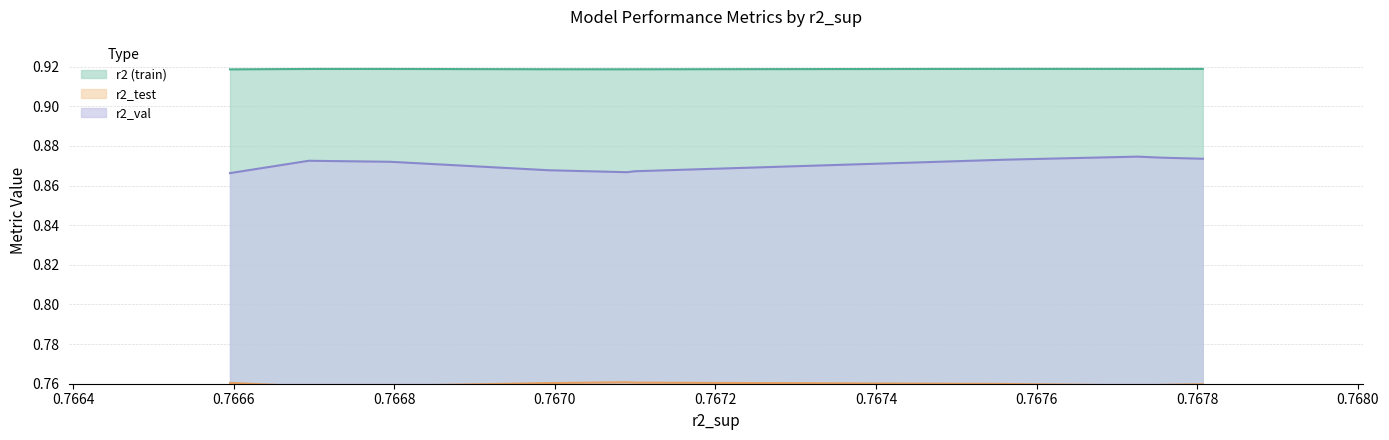

Rank the series at model_6_27_7 from lowest to highest value.

r2_test, r2_val, r2